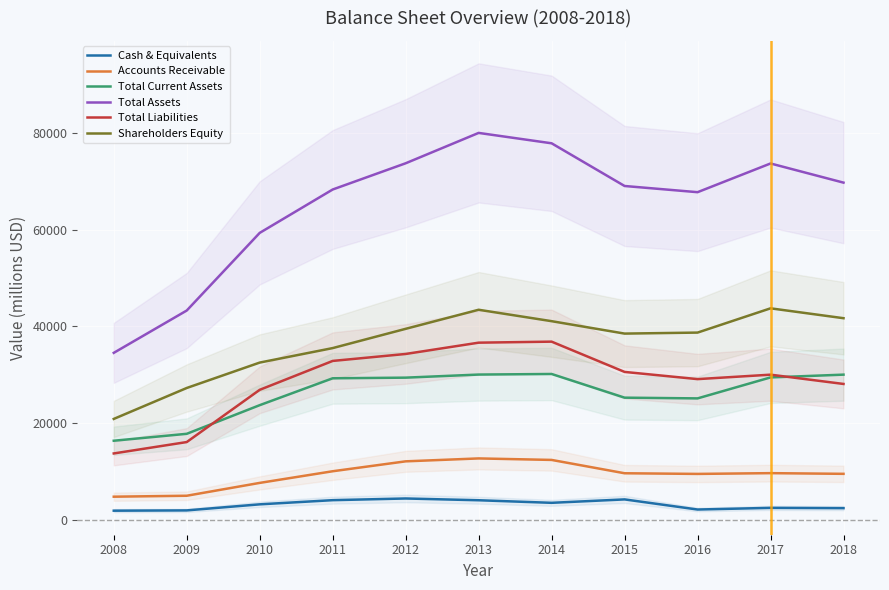

Reading right to left, transcribe all the data shown in this chart.

Cash & Equivalents: 2018=2355	2017=2413	2016=2069	2015=4163	2014=3456	2013=3987	2012=4353	2011=4005	2010=3142	2009=1888	2008=1829
Accounts Receivable: 2018=9454	2017=9596	2016=9438	2015=9573	2014=12333	2013=12643	2012=12039	2011=9989	2010=7578	2009=4920	2008=4724
Total Current Assets: 2018=29981	2017=29406	2016=25066	2015=25216	2014=30117	2013=29997	2012=29358	2011=29228	2010=23664	2009=17737	2008=16303
Total Assets: 2018=69714	2017=73678	2016=67737	2015=69019	2014=77854	2013=80004	2012=73720	2011=68293	2010=59316	2009=43249	2008=34490
Total Liabilities: 2018=28054	2017=29974	2016=29054	2015=30544	2014=36809	2013=36597	2012=34259	2011=32818	2010=26840	2009=16030	2008=13673
Shareholders Equity: 2018=41659	2017=43704	2016=38683	2015=38475	2014=41045	2013=43407	2012=39461	2011=35475	2010=32477	2009=27219	2008=20817